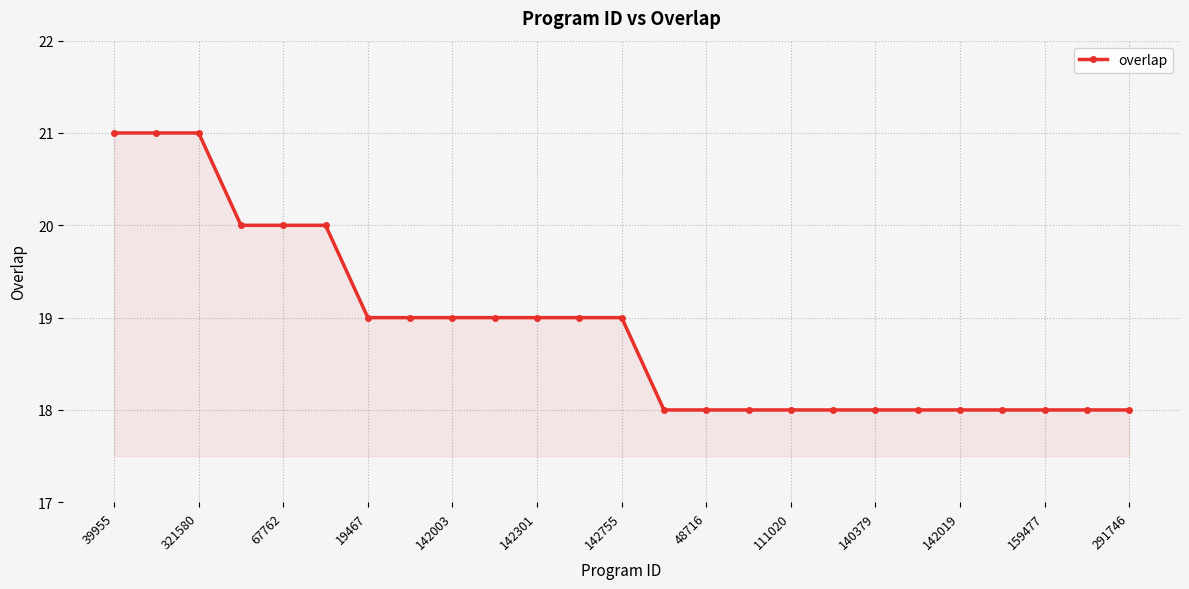

What is the difference between the second highest and second lowest values?

3